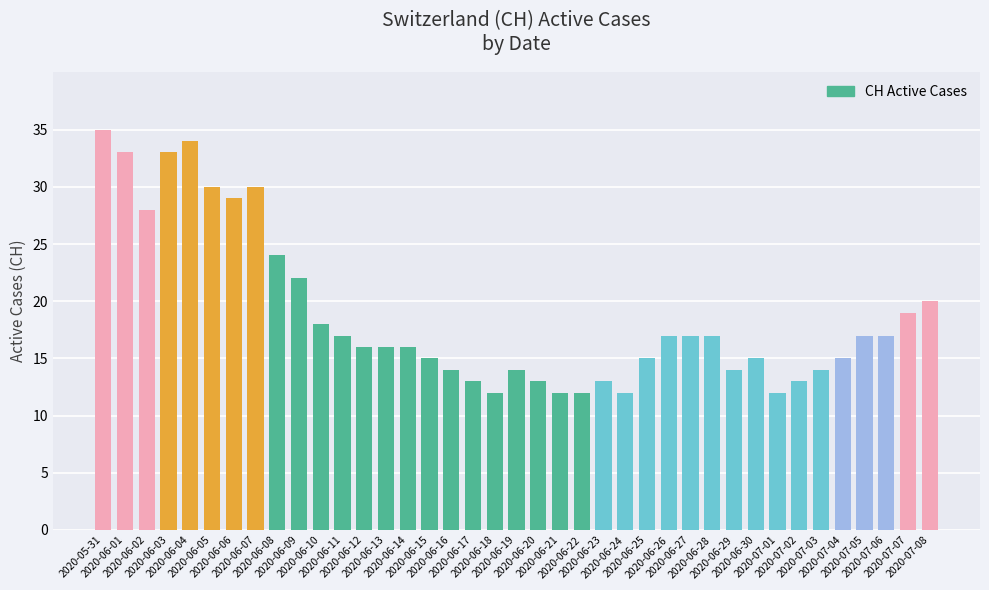

What is the difference between the second highest and second lowest values?

22